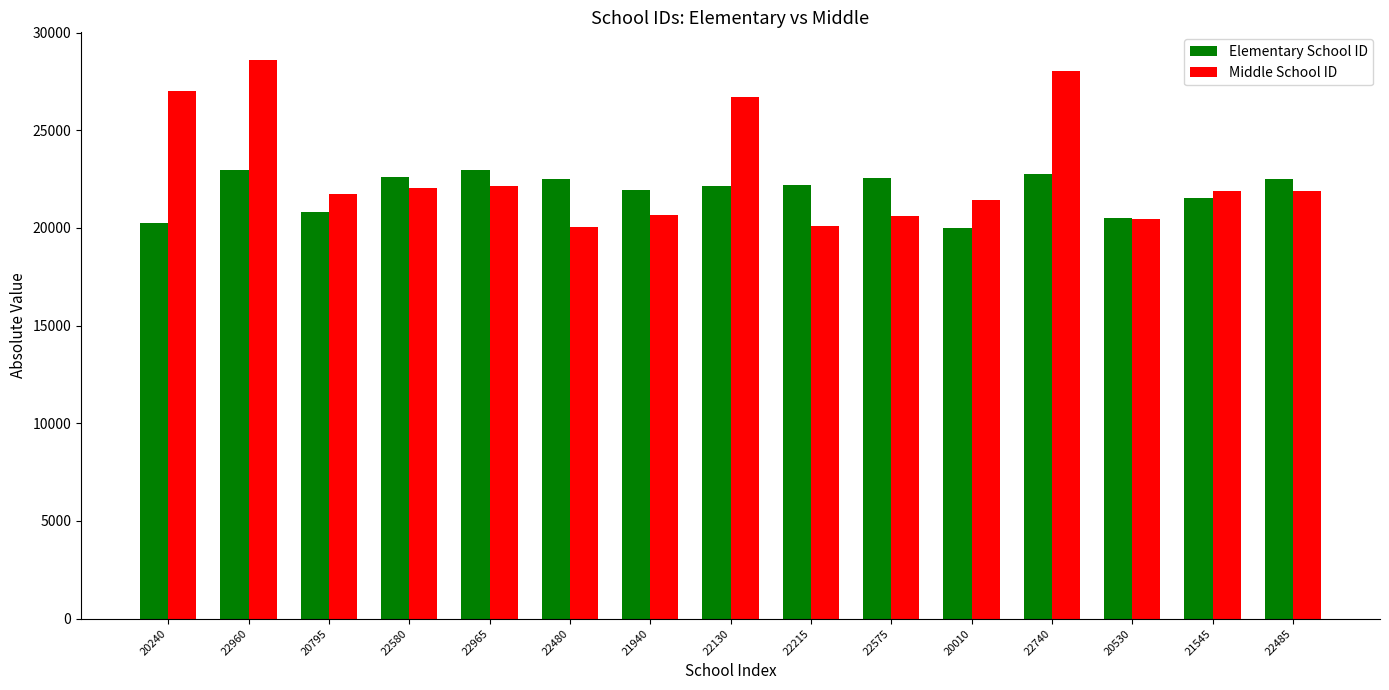

Are the bars grouped side by side (vs. stacked)?

Yes